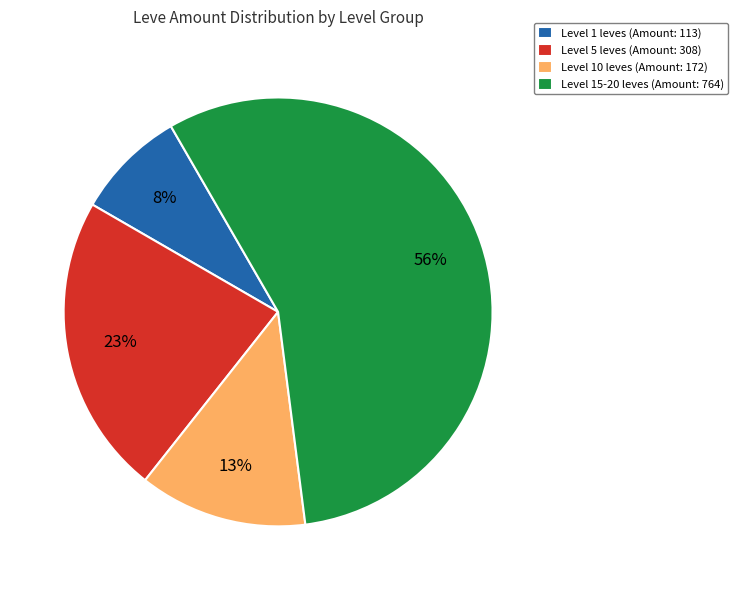

To the nearest percent, what percentage of the pie is Level 10 leves (Amount: 172)?

13%